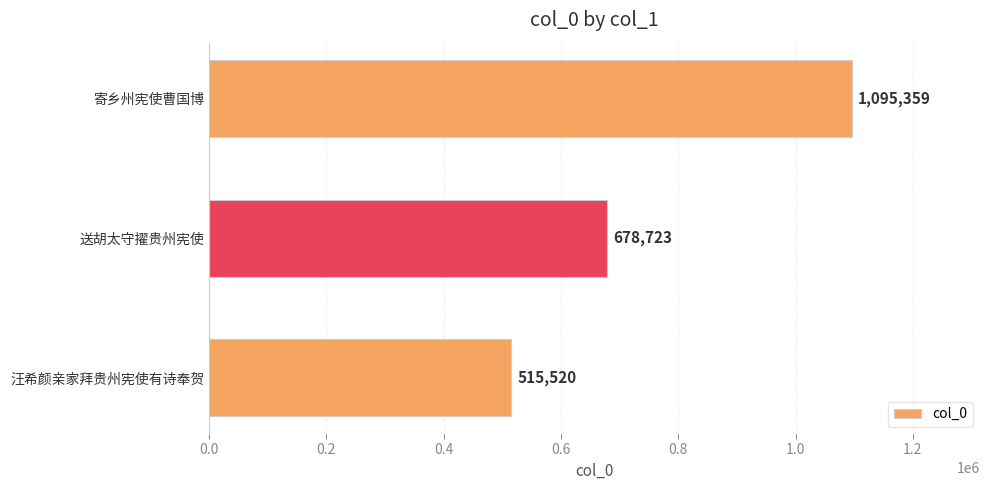

True or false: the data shows 678723 at 送胡太守擢贵州宪使.

True